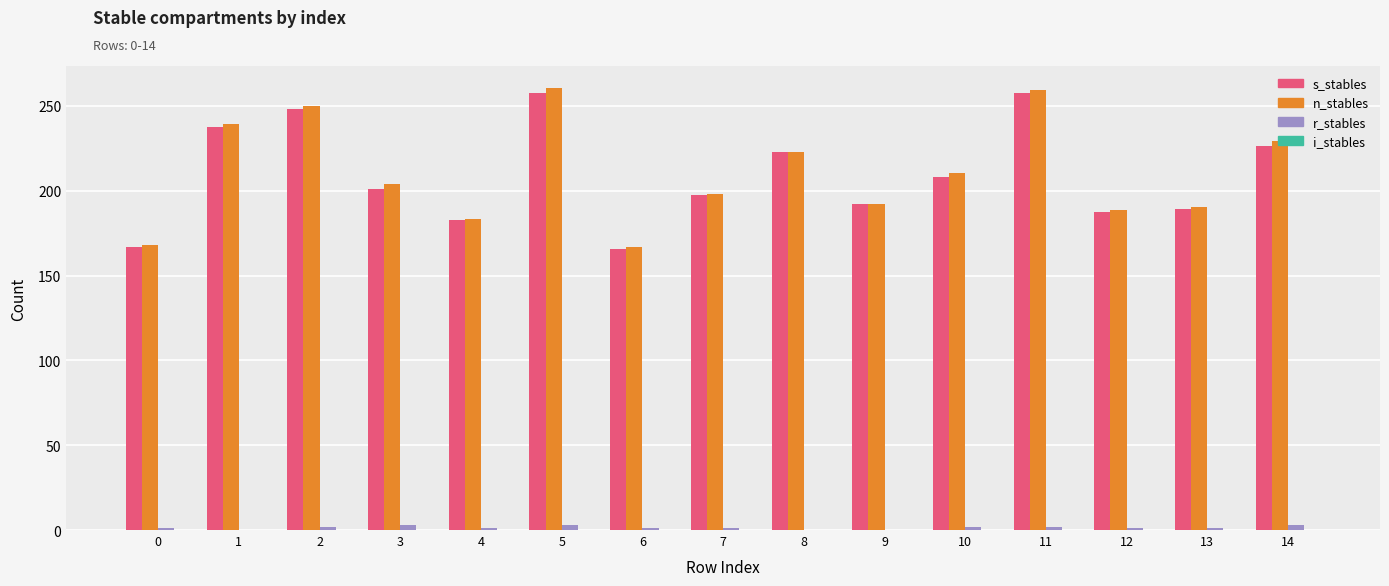

Which series has the widest spread of values?

n_stables